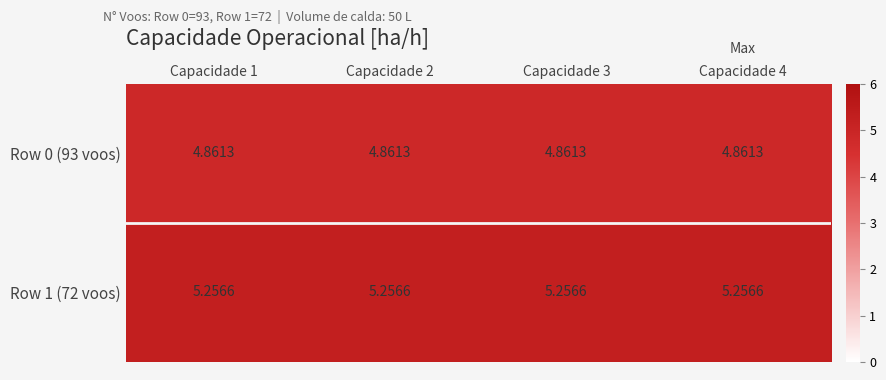

Is the value of Row 0 (93 voos) at Capacidade 1 greater than the value of Row 1 (72 voos) at Capacidade 4?

No